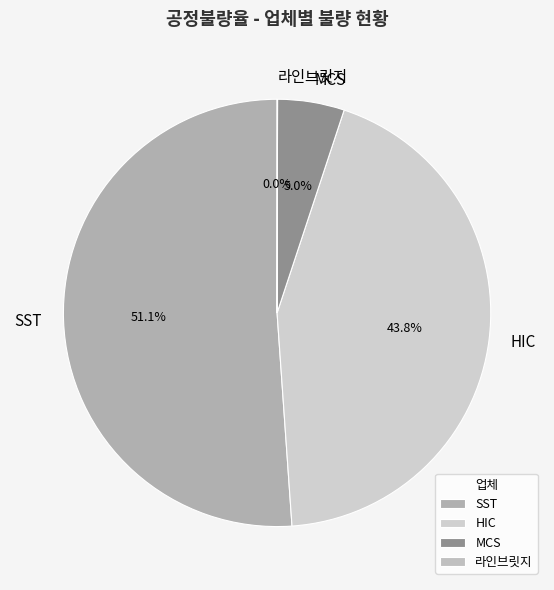

Does any single category account for the majority?

Yes